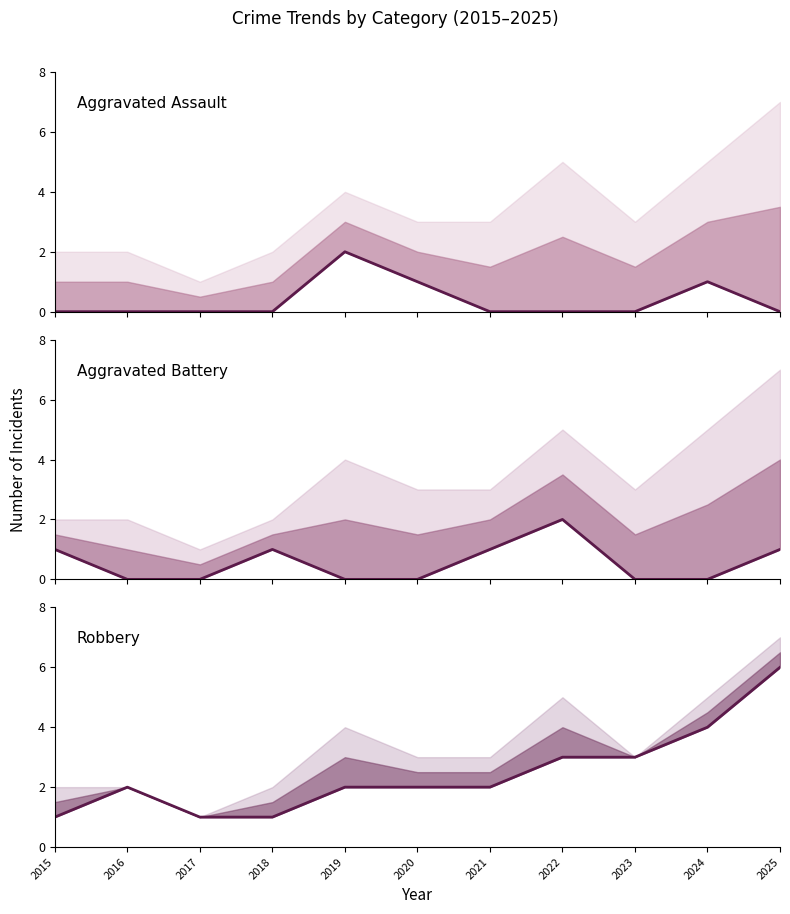

How many lines are shown in the chart?

3